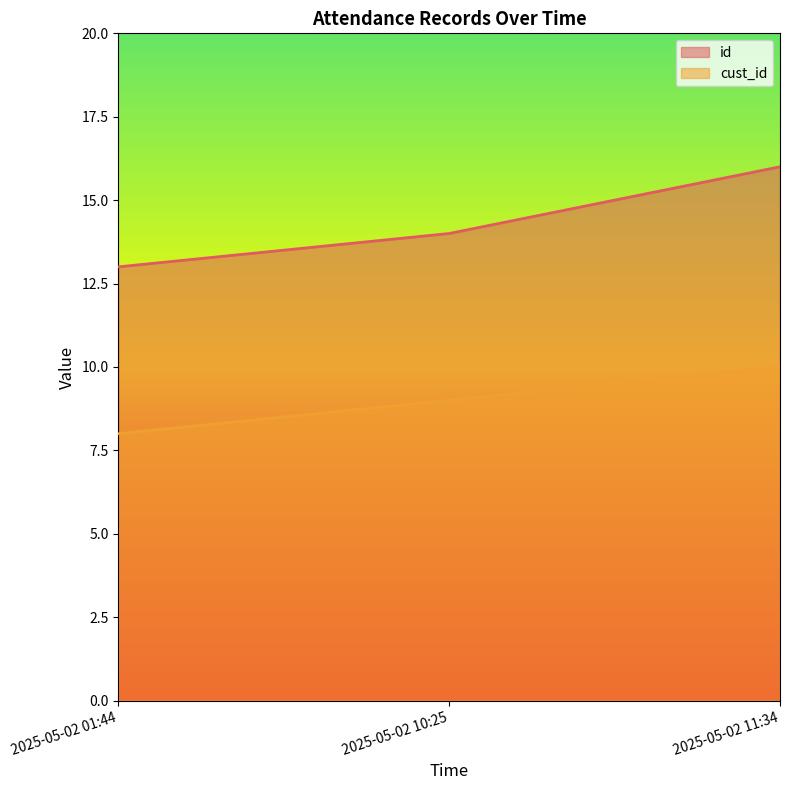

Which category has the lowest value in the id series?

2025-05-02 01:44